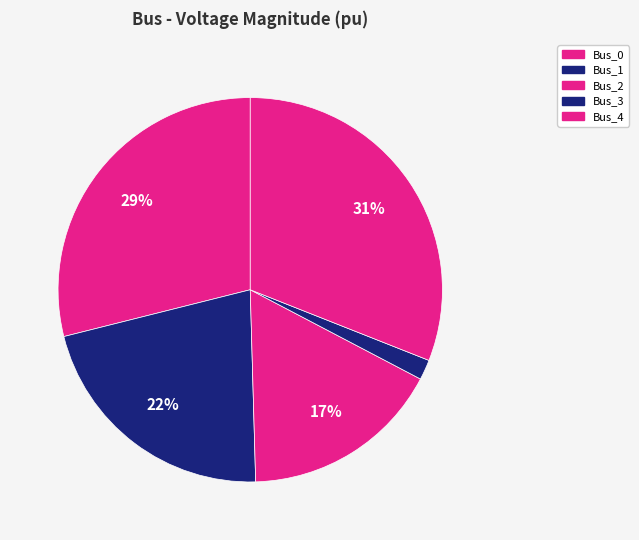

Rank the categories by value from lowest to highest.

Bus_3, Bus_2, Bus_1, Bus_0, Bus_4